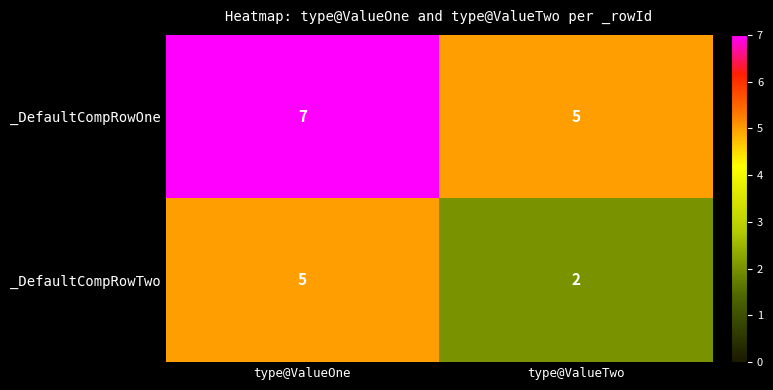

Which label corresponds to the smallest value in the chart?

type@ValueTwo